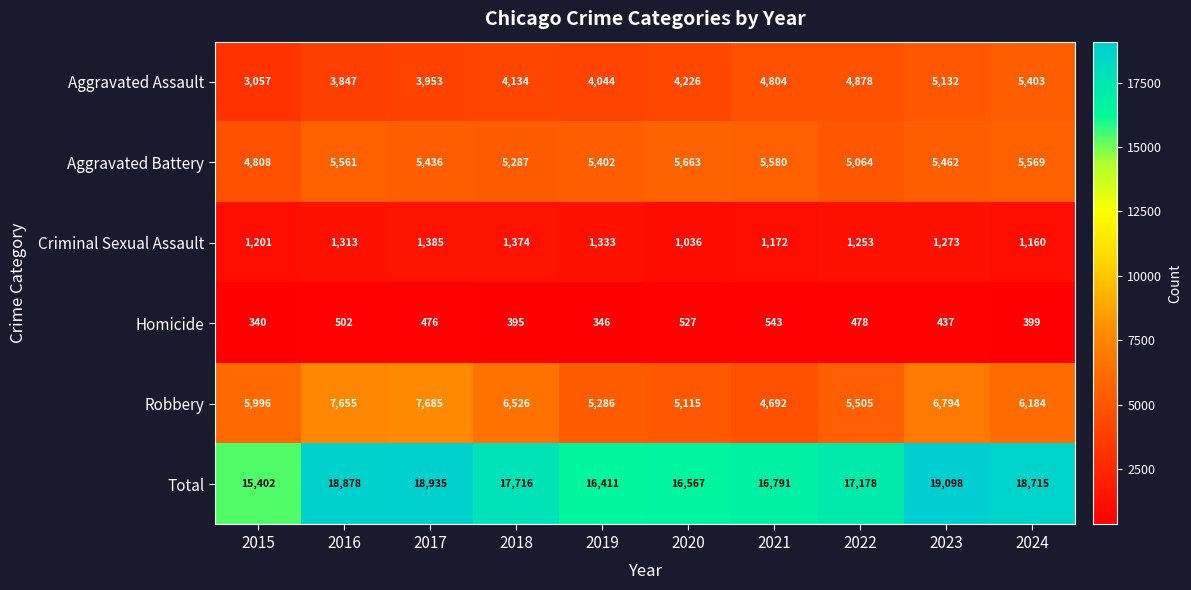

What is the difference between the highest and lowest values at 2022?

16700